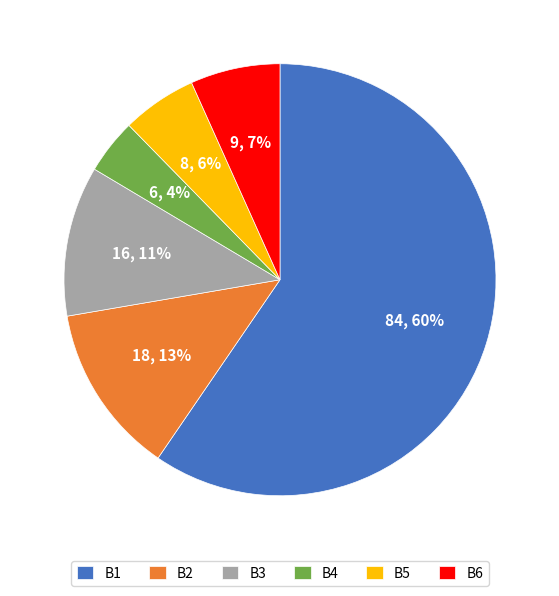

Combined, do B2 and B6 account for over 50%?

No